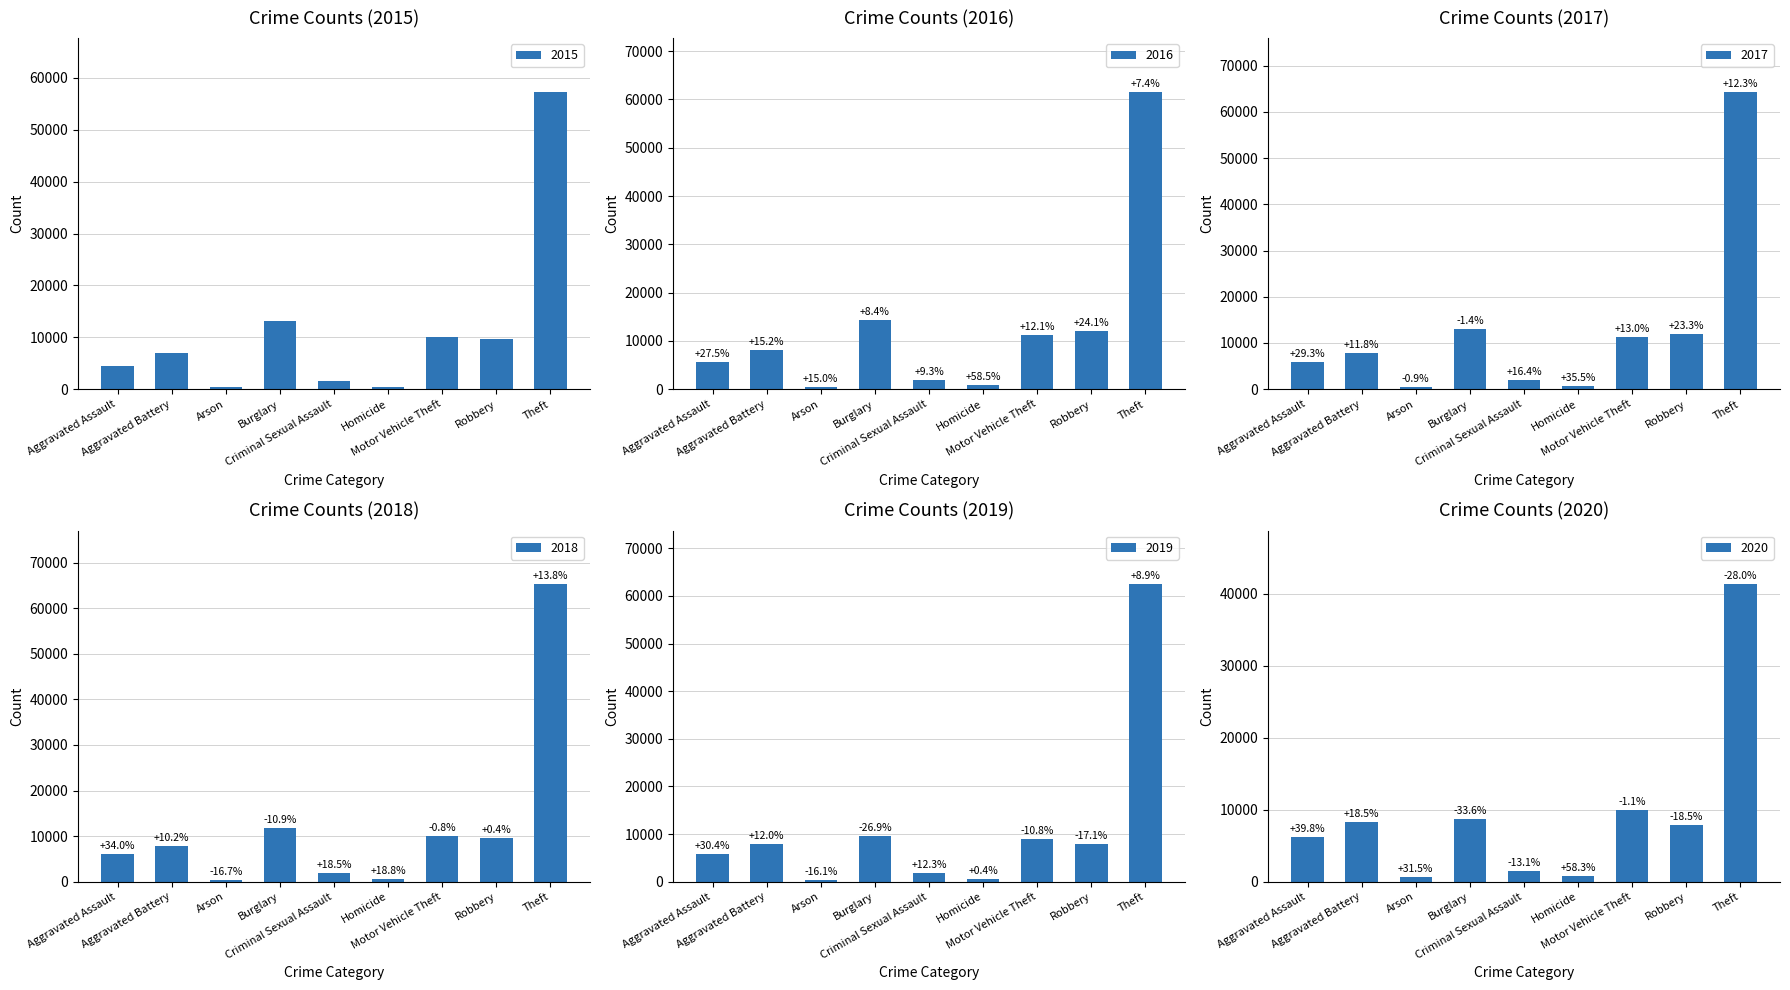

How many groups of bars are there?

9